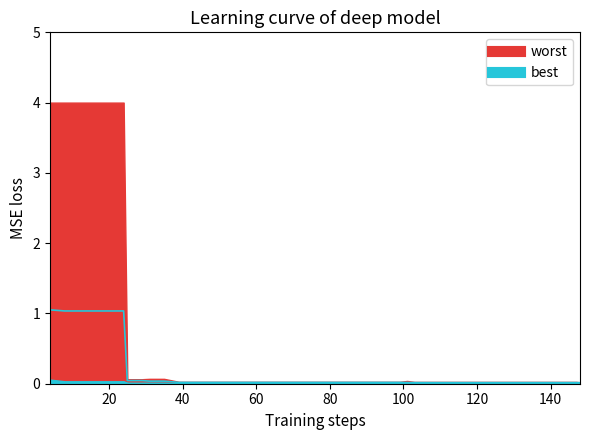

True or false: the data shows 0.0 at 25.

False